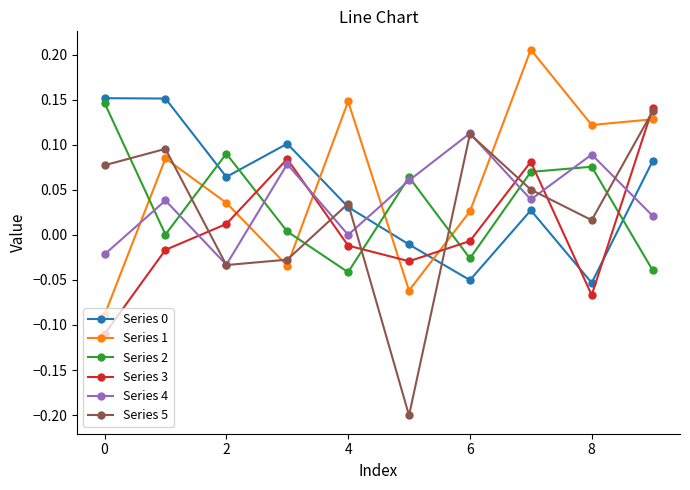

Which series has the largest range (max minus min)?

Series 5